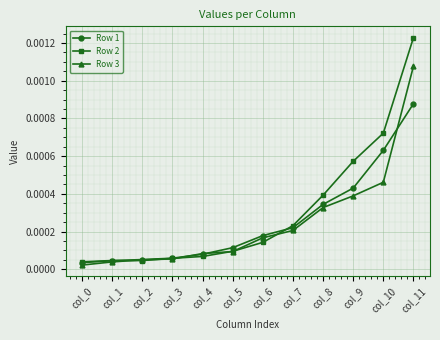

Is the value of Row 3 at col_10 greater than the value of Row 2 at col_7?

Yes